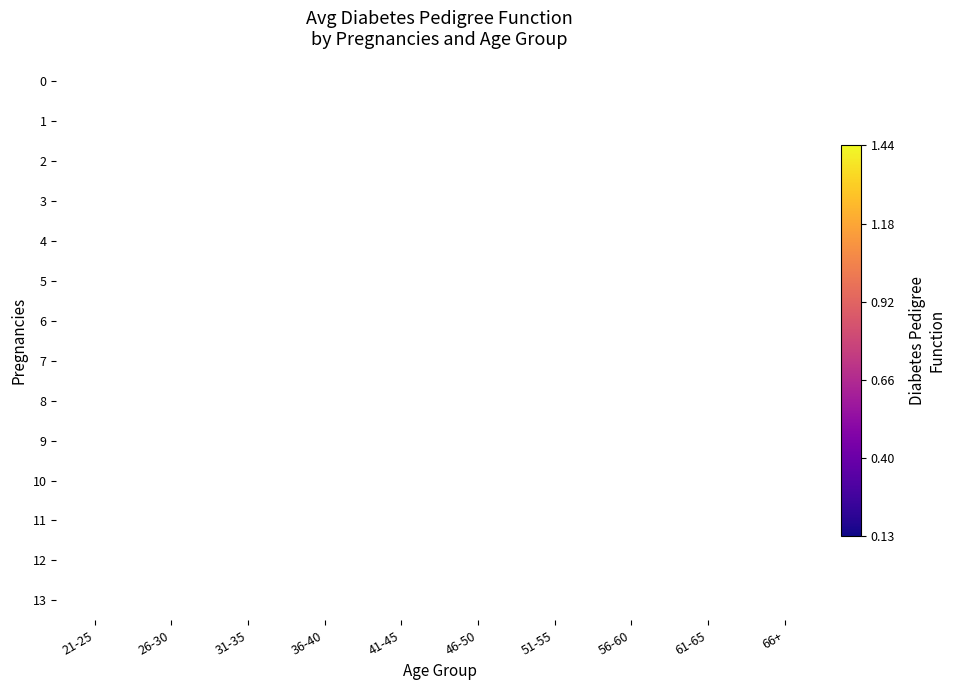

Which category has the highest value across all series?

56-60